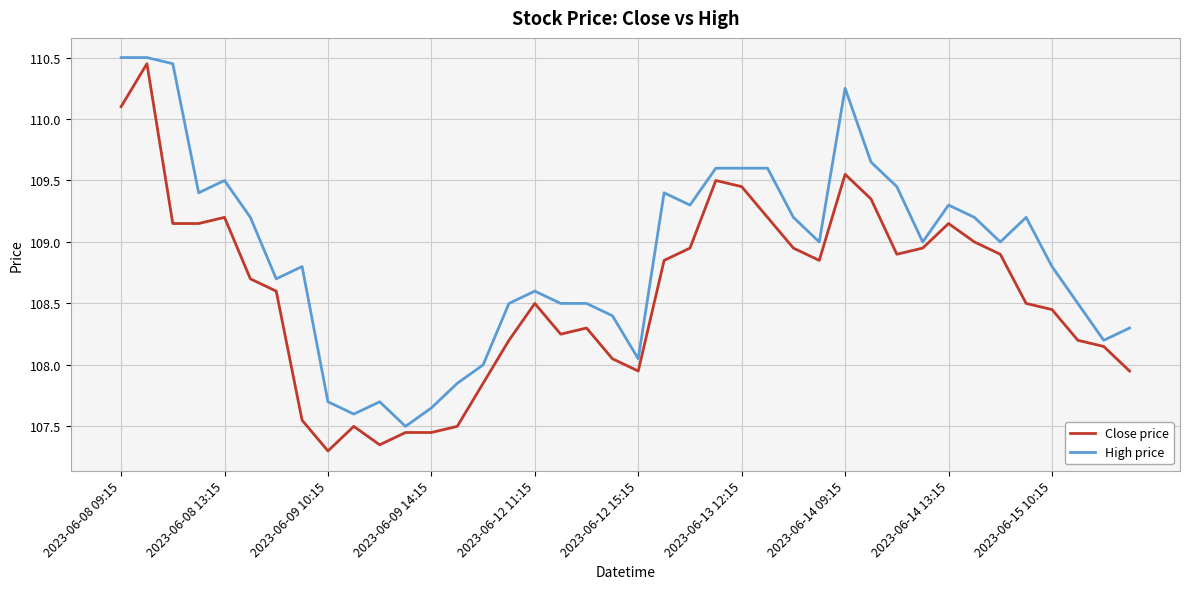

True or false: Close price and High price cross at least once.

False